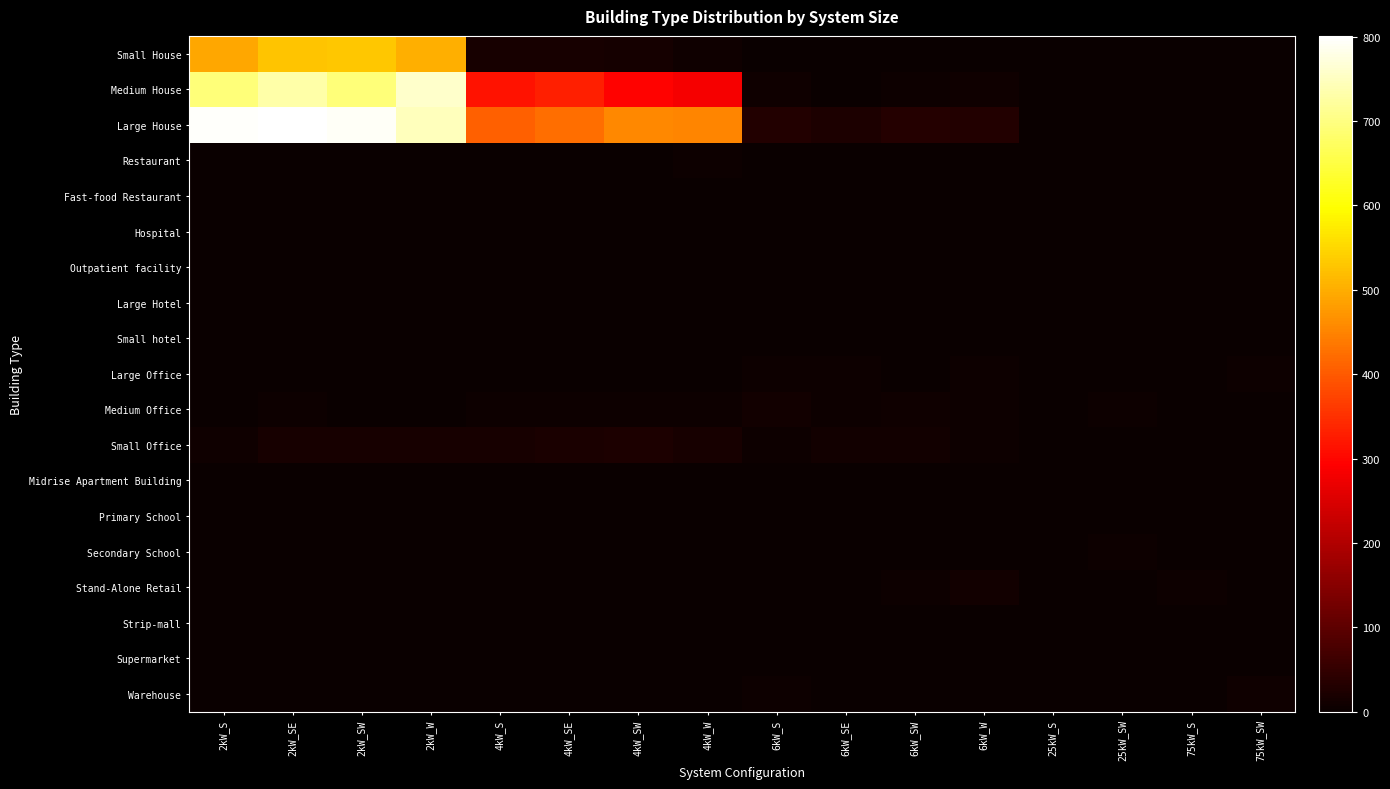

Which series has the largest range (max minus min)?

Large House